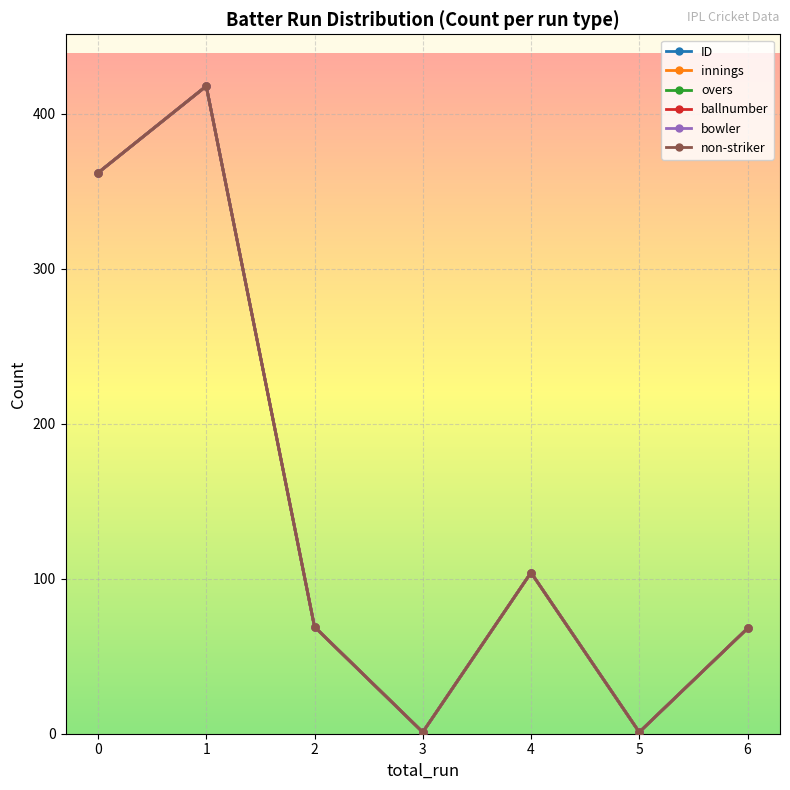

Reading left to right, list all the values displayed in this chart.

ID: 362	418	69	1	104	1	68
innings: 362	418	69	1	104	1	68
overs: 362	418	69	1	104	1	68
ballnumber: 362	418	69	1	104	1	68
bowler: 362	418	69	1	104	1	68
non-striker: 362	418	69	1	104	1	68